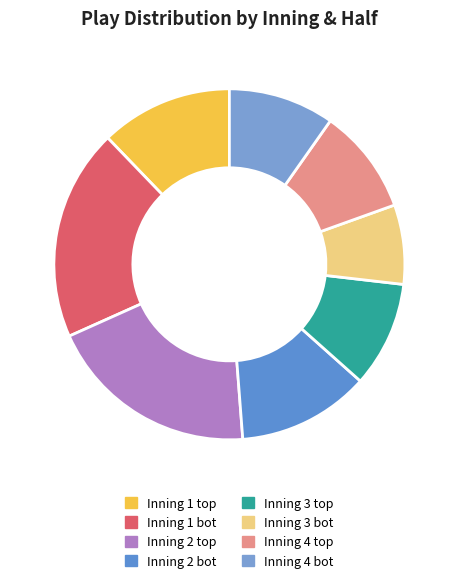

Between Inning 4 bot and Inning 1 bot, which is larger?

Inning 1 bot